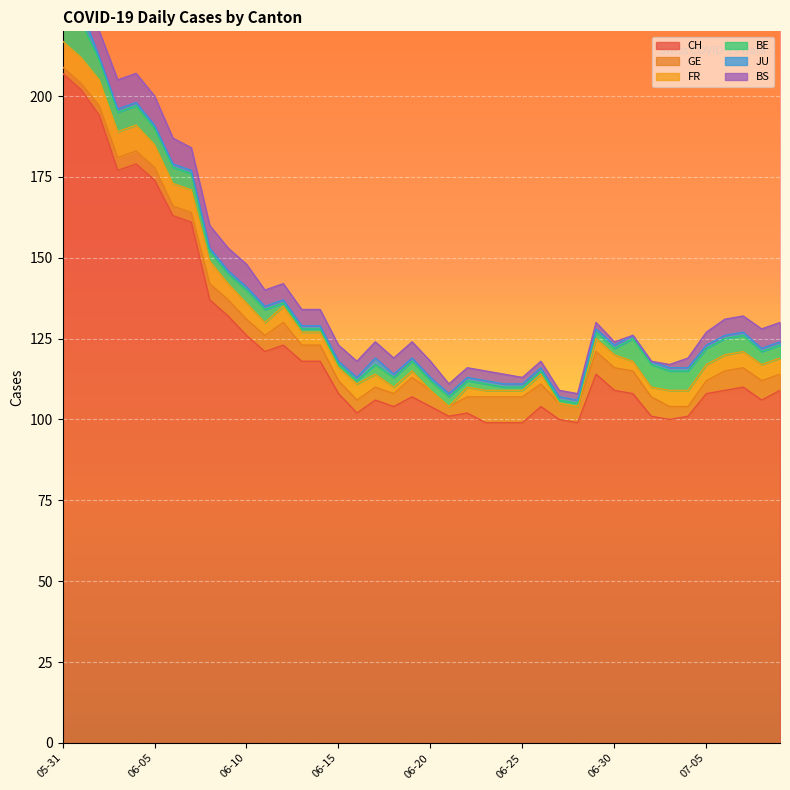

Reading left to right, extract all data points from this chart.

CH: 207	202	194	177	179	174	163	161	137	132	126	121	123	118	118	108	102	106	104	107	104	101	102	99	99	99	104	100	99	114	109	108	101	100	101	108	109	110	106	109
GE: 2	2	3	4	4	4	3	3	5	5	5	5	7	5	5	4	4	4	4	6	5	3	5	8	8	8	7	5	5	7	7	7	6	4	3	4	6	6	6	5
FR: 8	8	8	8	8	7	7	7	7	5	5	4	5	4	4	4	5	4	2	2	0	0	3	2	2	2	3	0	0	4	4	3	3	5	5	5	5	5	5	5
BE: 11	11	6	6	6	5	5	5	3	3	4	4	1	1	1	1	1	3	3	3	3	3	2	2	1	1	1	1	1	2	2	7	7	6	6	5	5	5	4	4
JU: 4	4	1	1	1	1	1	1	1	1	1	1	1	1	1	1	1	2	1	1	1	1	1	1	1	1	1	1	1	1	1	1	1	1	1	1	1	1	1	1
BS: 8	8	8	9	9	9	8	7	7	7	7	5	5	5	5	5	5	5	5	5	5	3	3	3	3	2	2	2	2	2	1	0	0	1	3	4	5	5	6	6